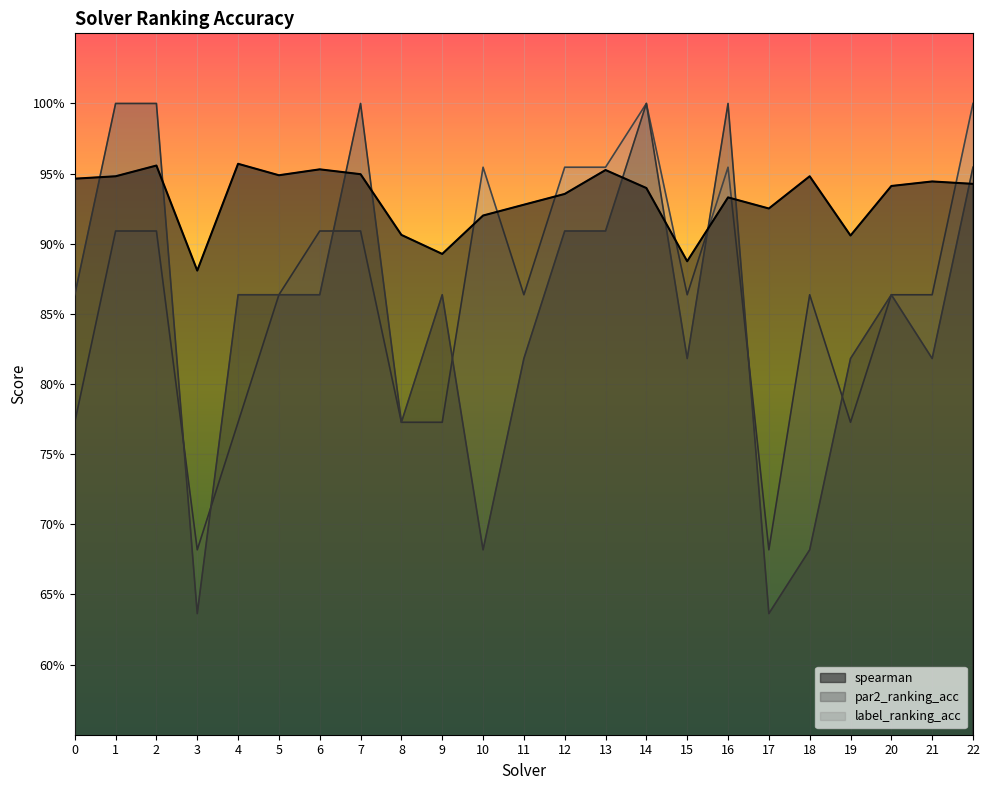

How many intersections are there between label_ranking_acc and par2_ranking_acc?

7